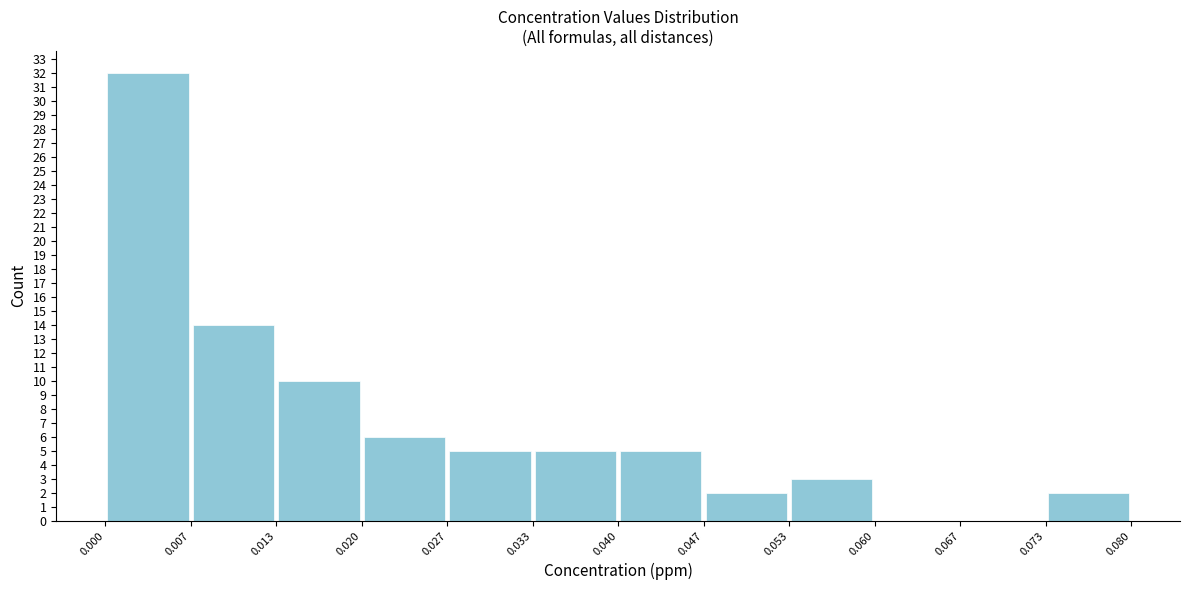

Over which range of the x-axis is the bar tallest?

0.000 to 0.007